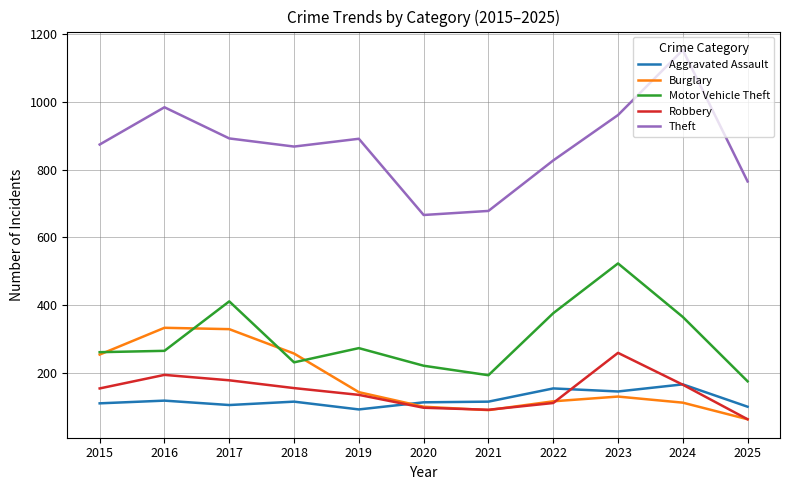

Read the Theft value at 2021.

678